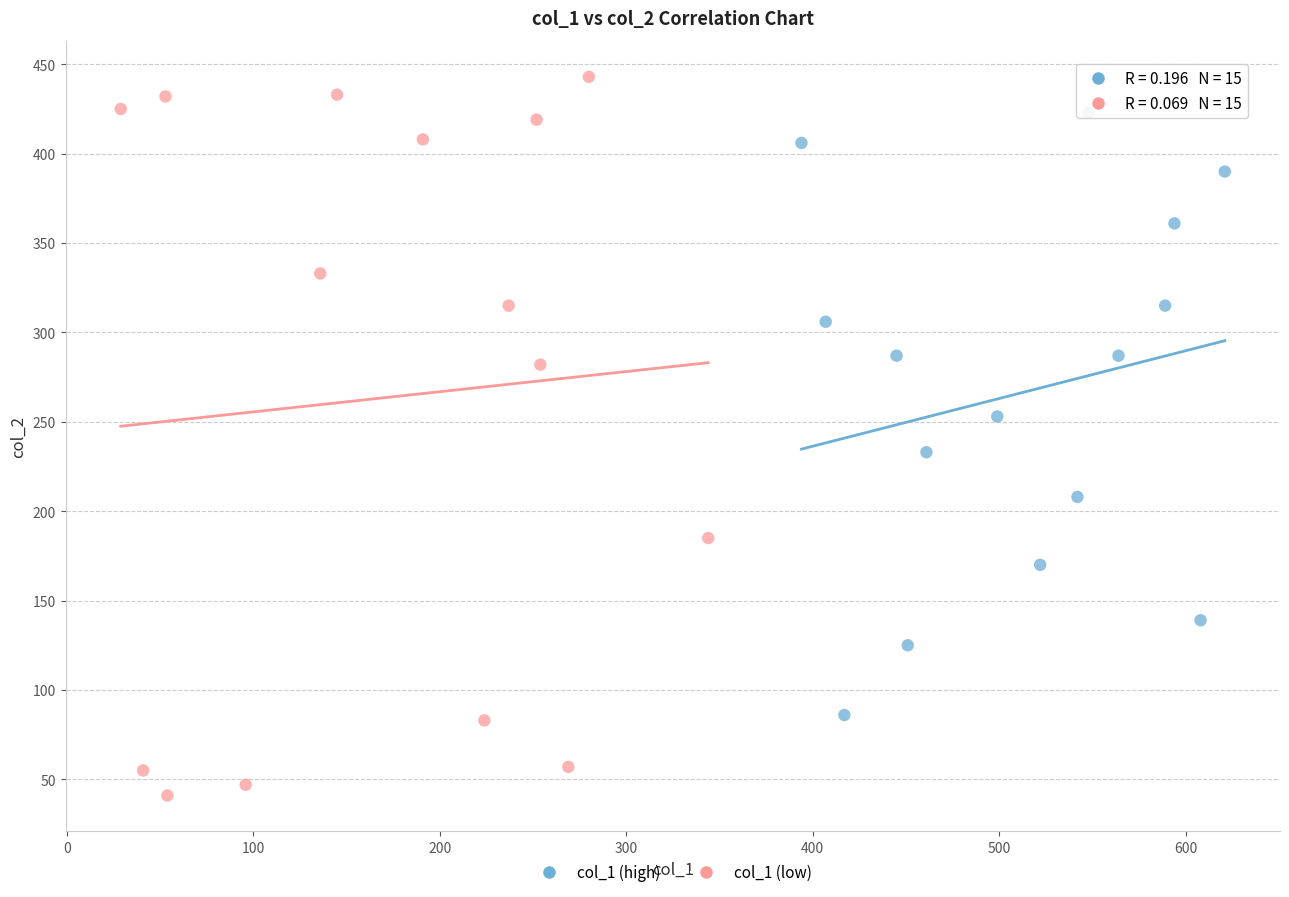

Which series reaches the minimum Y coordinate?

col_1 (low)